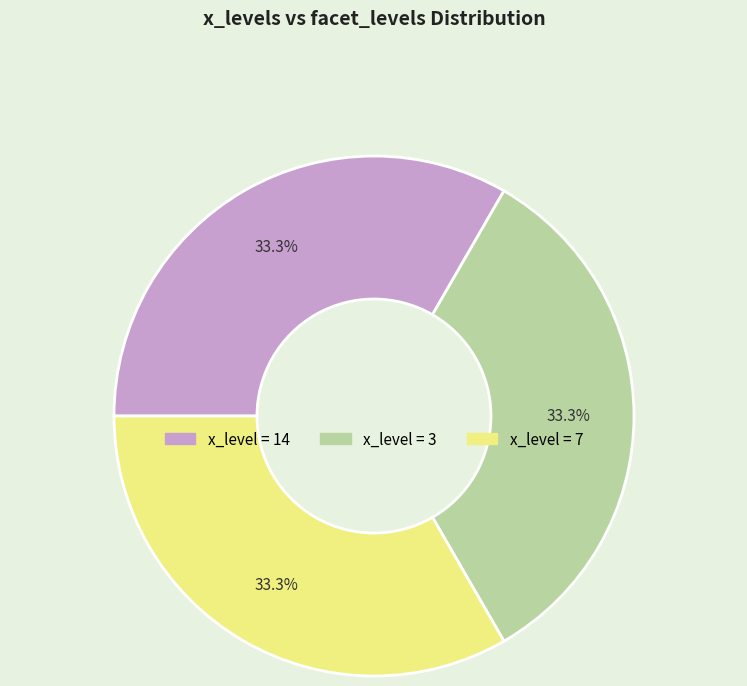

How many segments does this pie chart have?

3